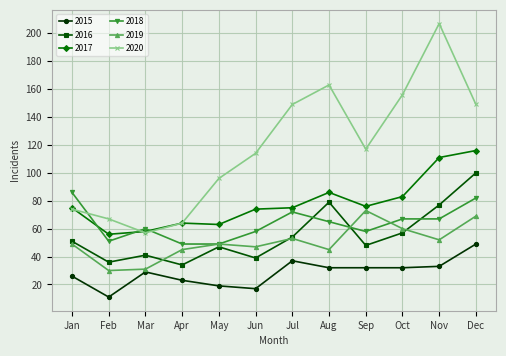

At Dec, list the series in order from smallest to largest.

2015, 2019, 2018, 2016, 2017, 2020